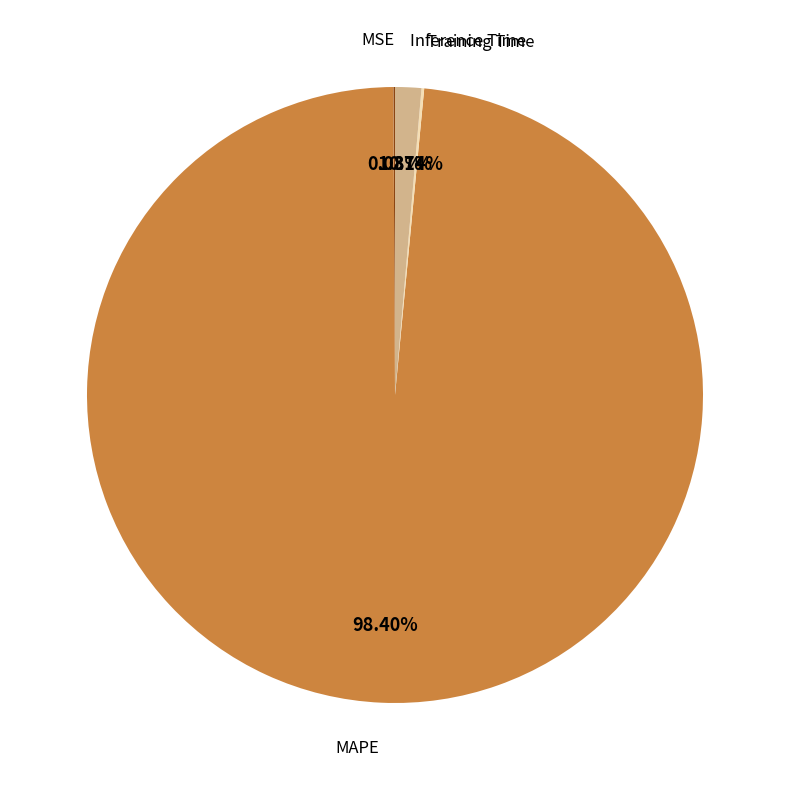

Is there any slice that represents more than half of the pie?

Yes